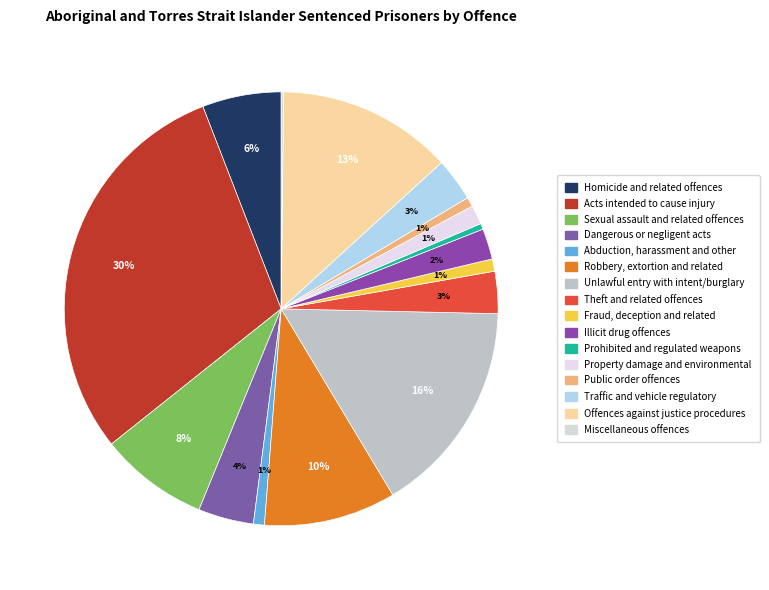

Approximately how many times larger is the value at Acts intended to cause injury compared to Fraud, deception and related?

32.6